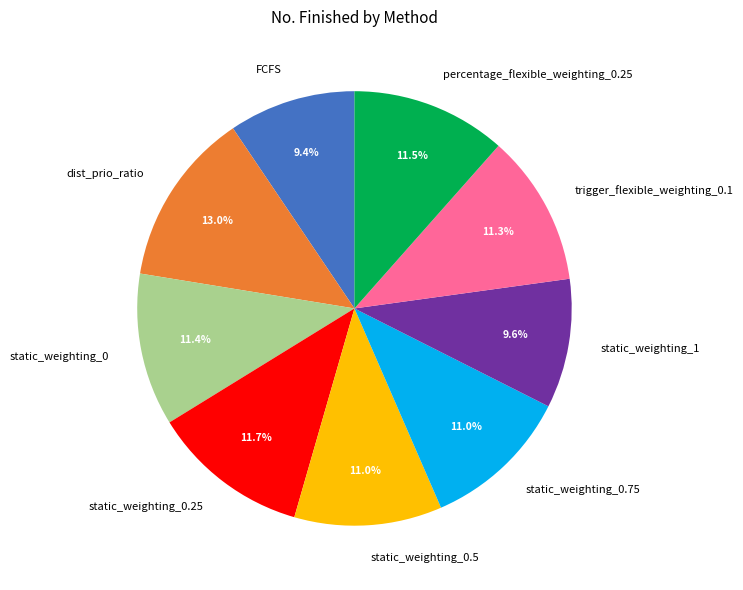

Which slice is the largest?

dist_prio_ratio